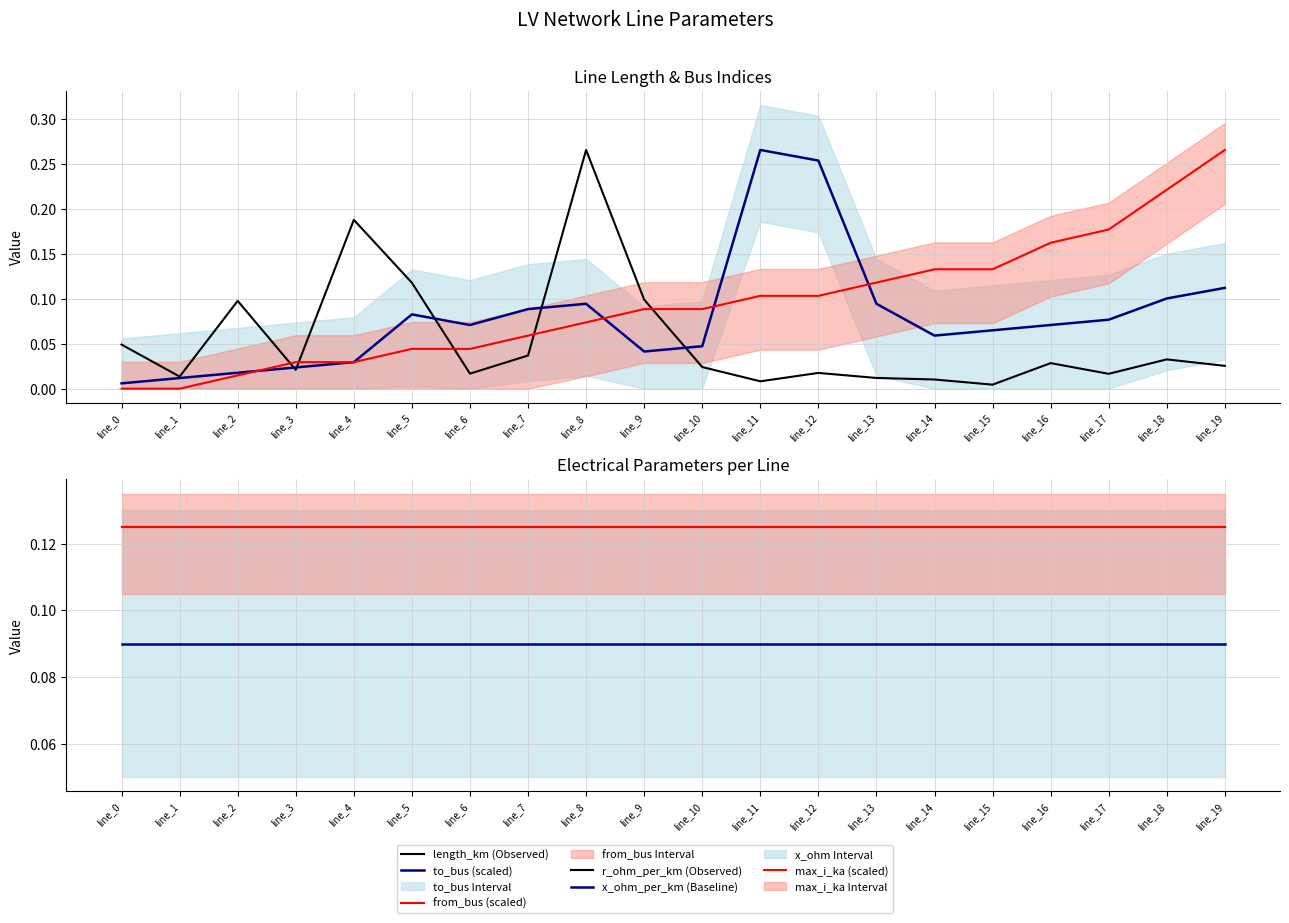

The value of x_ohm_per_km (Baseline) at line_2 is 0.1. True or false?

True